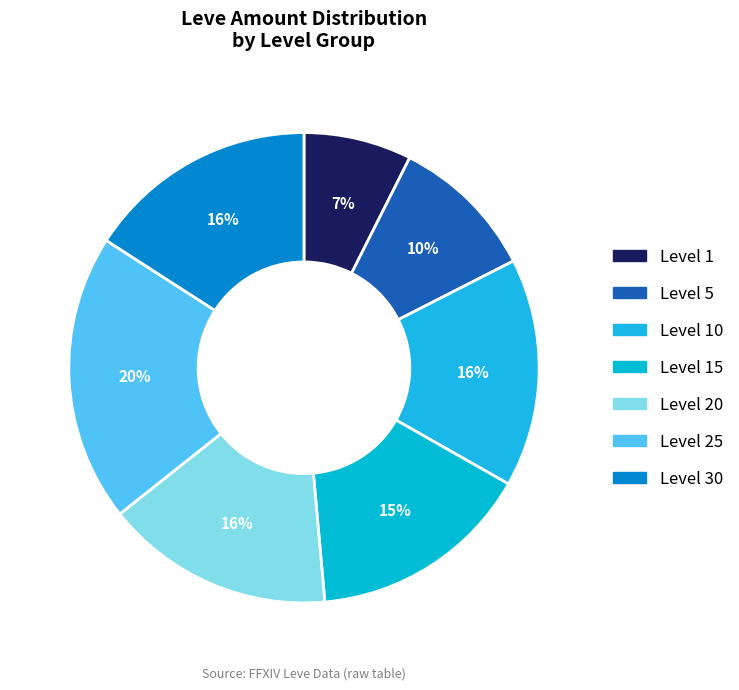

Count the number of slices in the pie.

7